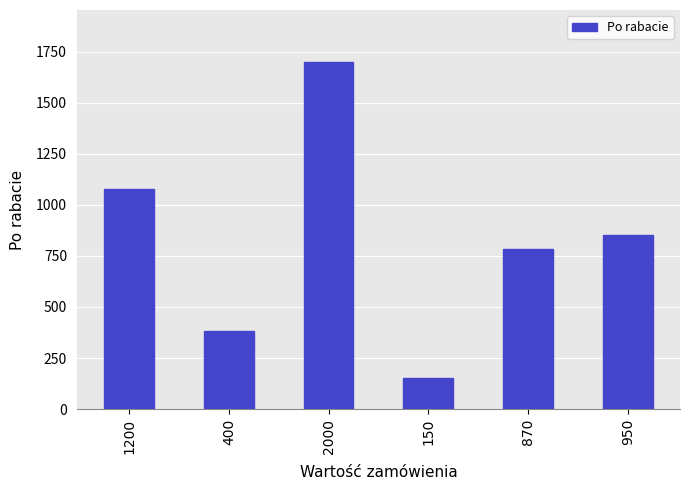

At which label does the data first exceed 855?

1200